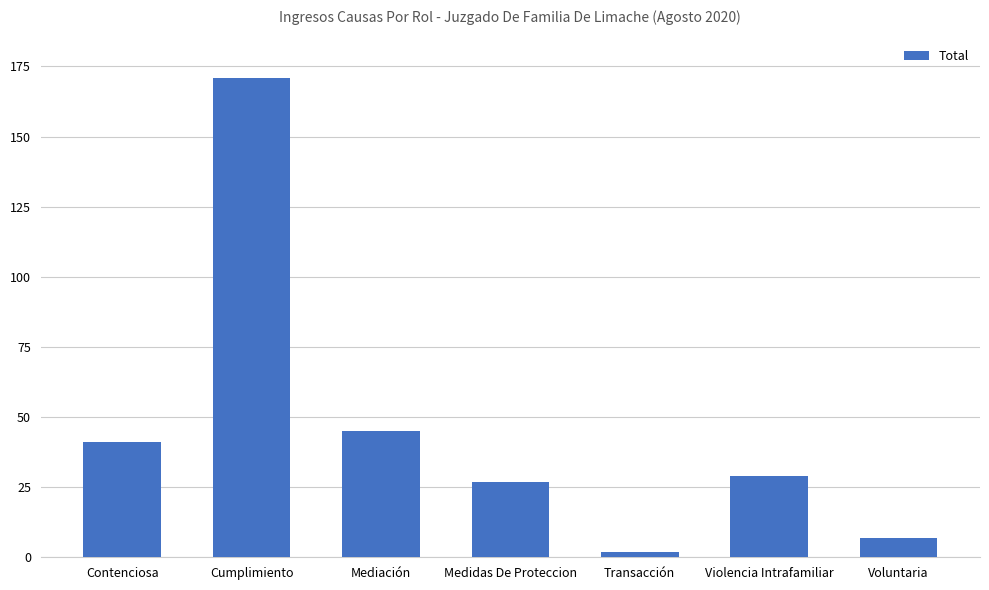

Which category has the lowest value across all series?

Transacción